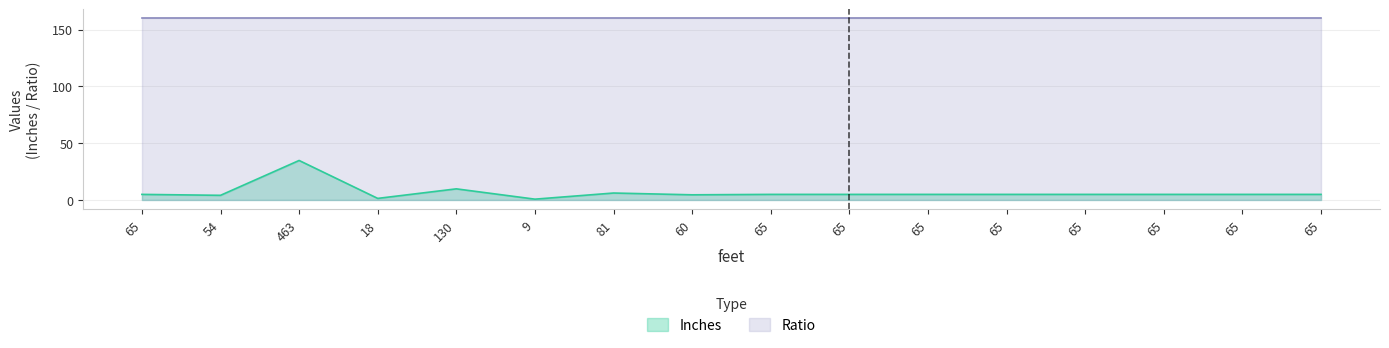

The value at 18 is 1.4. True or false?

True